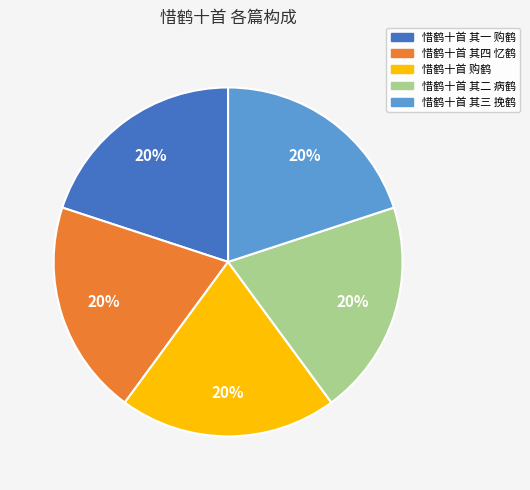

Do 惜鹤十首 其二 病鹤 and 惜鹤十首 其一 购鹤 together represent more than half of the pie?

No